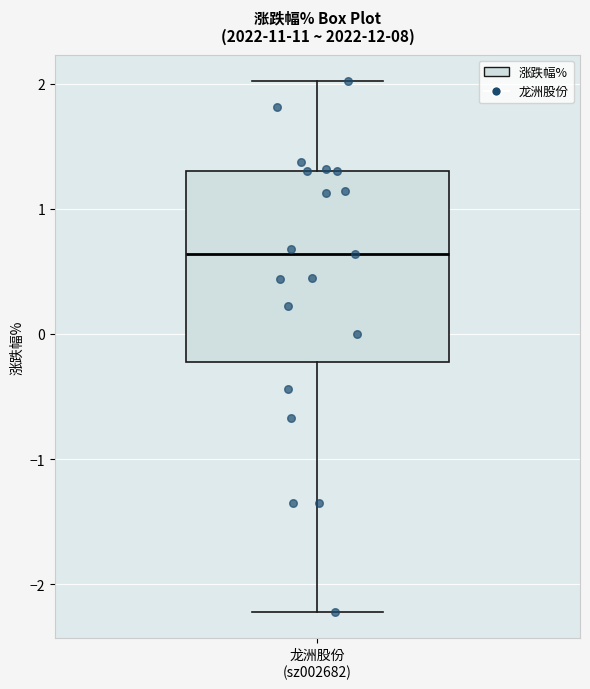

Where does the lower whisker of the box for 龙洲股份 (sz002682) end on the y-axis? The values are not printed on the chart, so give them approximately, as read against the axis.

-2.2